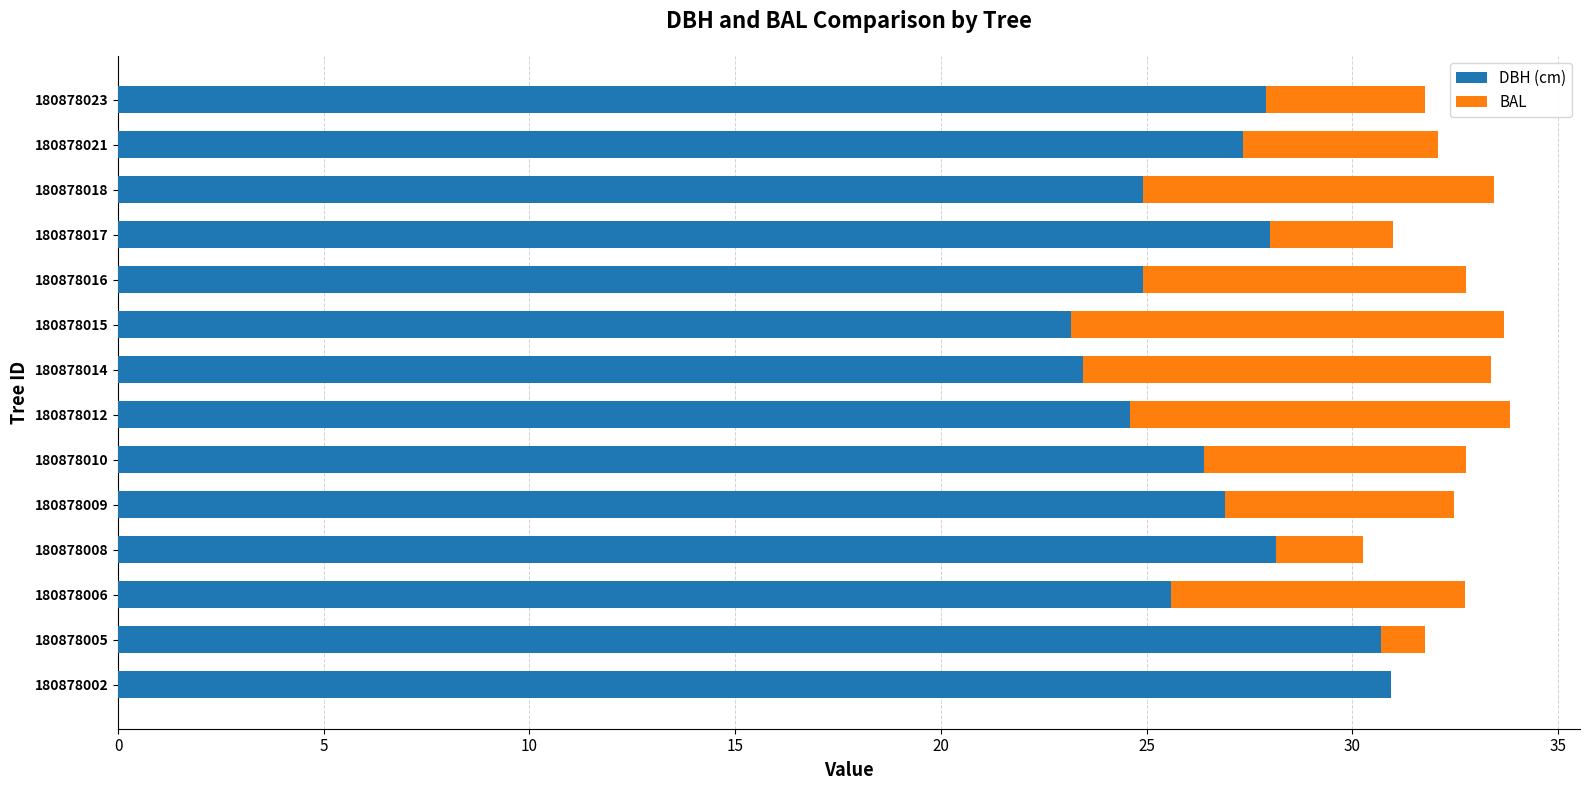

Is it true that DBH (cm) equals 46.4 at 180878017?

False